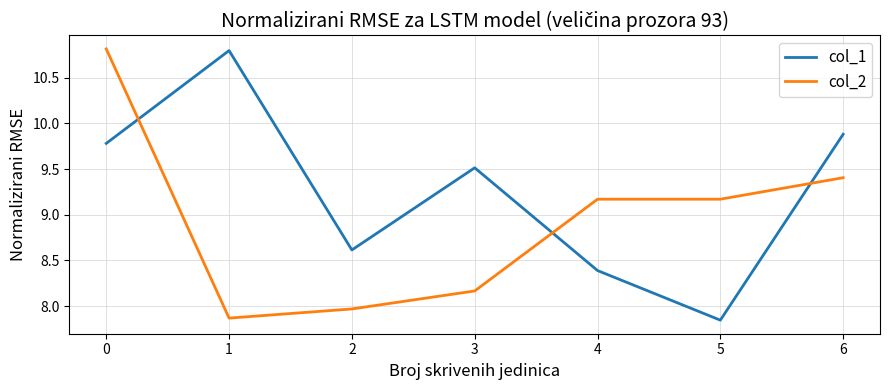

Does the chart have visible grid lines?

Yes